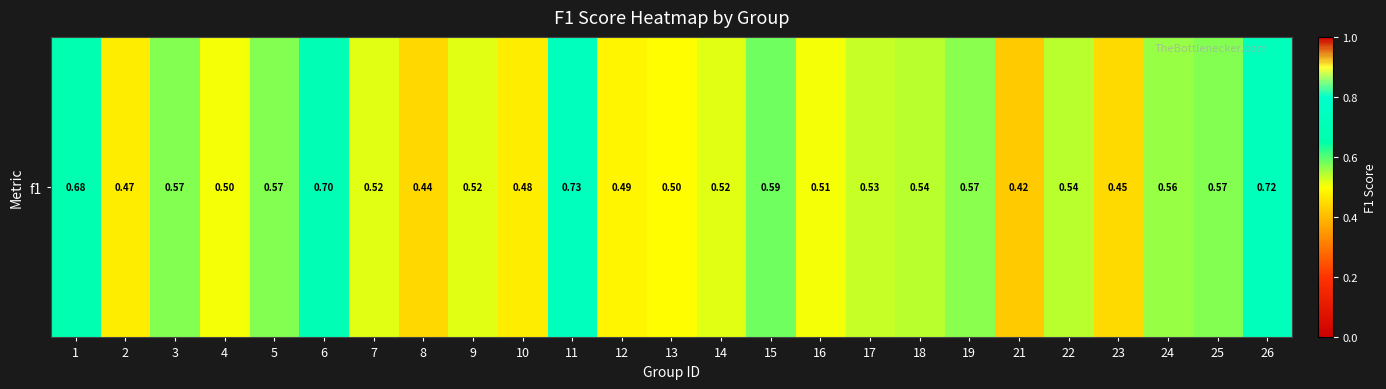

What is the sum of the values at 15 and 9?

1.1